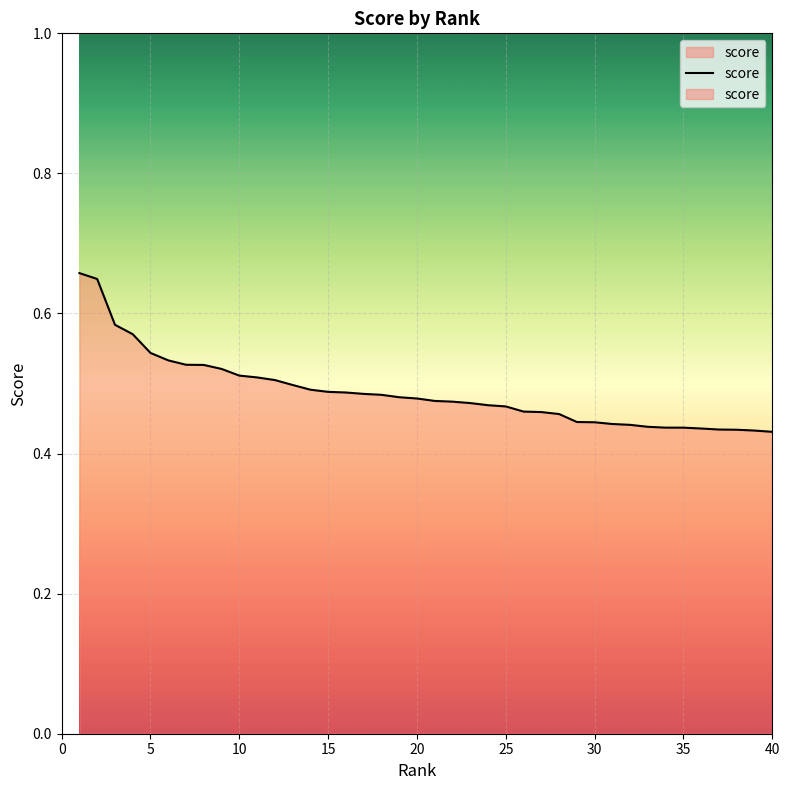

What is the sum of all values?

19.5